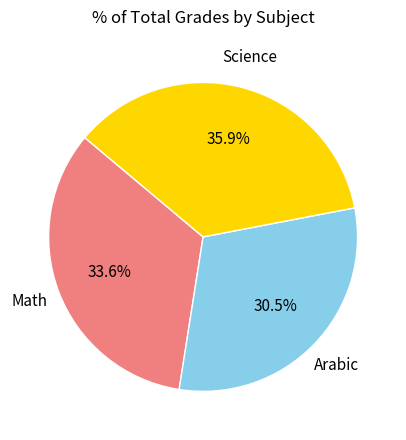

Count the number of slices in the pie.

3